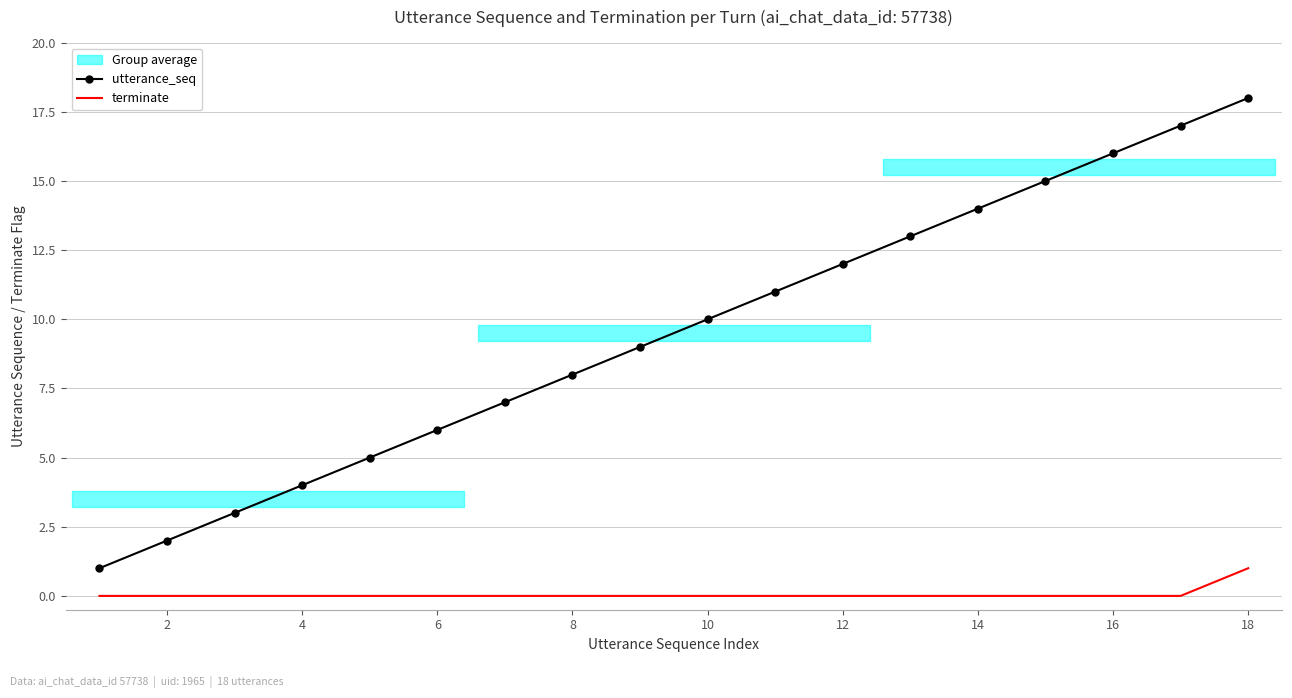

True or false: utterance_seq and terminate intersect in this chart.

False